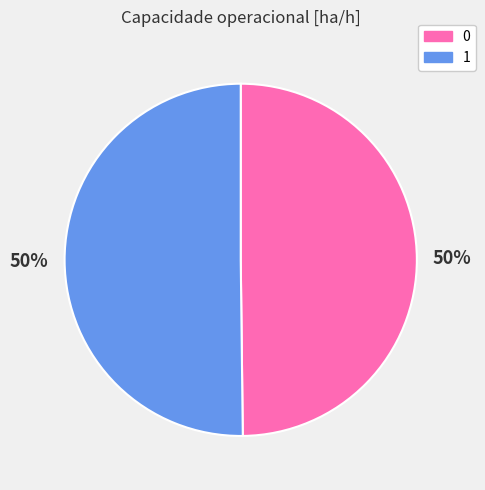

Do 0 and 1 together represent more than half of the pie?

Yes